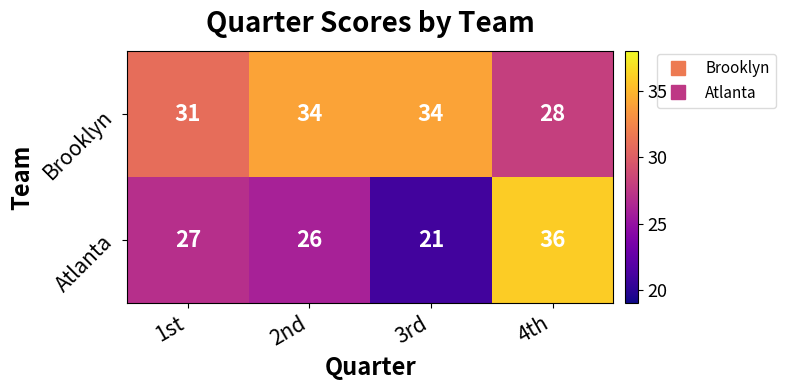

Reading right to left, transcribe all the data shown in this chart.

Brooklyn: 4th=28	3rd=34	2nd=34	1st=31
Atlanta: 4th=36	3rd=21	2nd=26	1st=27